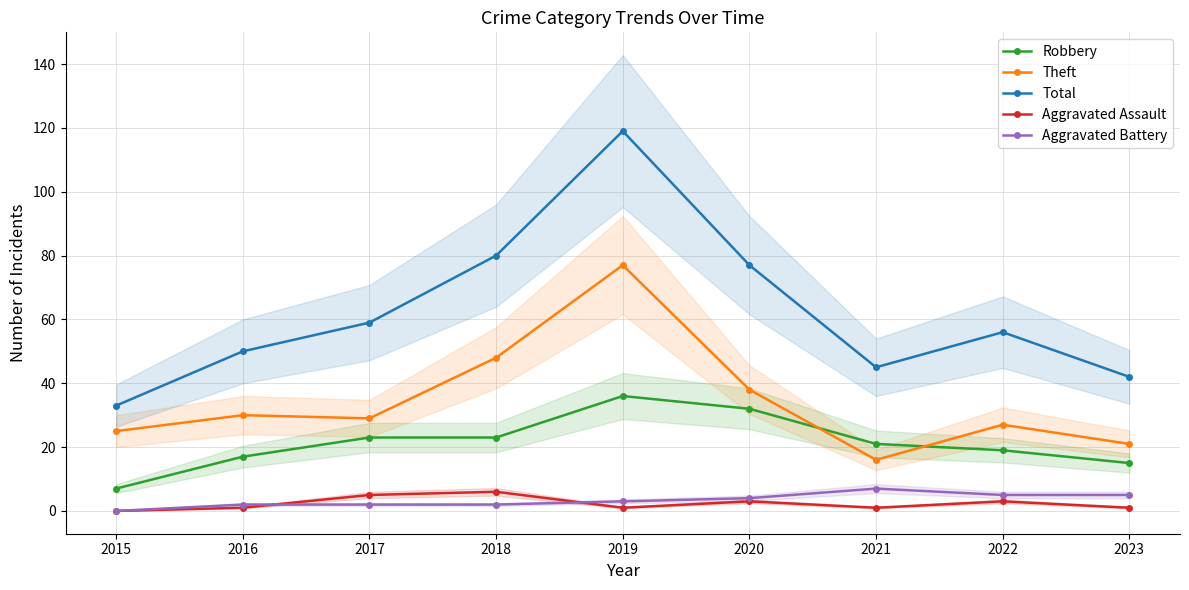

True or false: Aggravated Battery has a value of 0 at 2015.

True